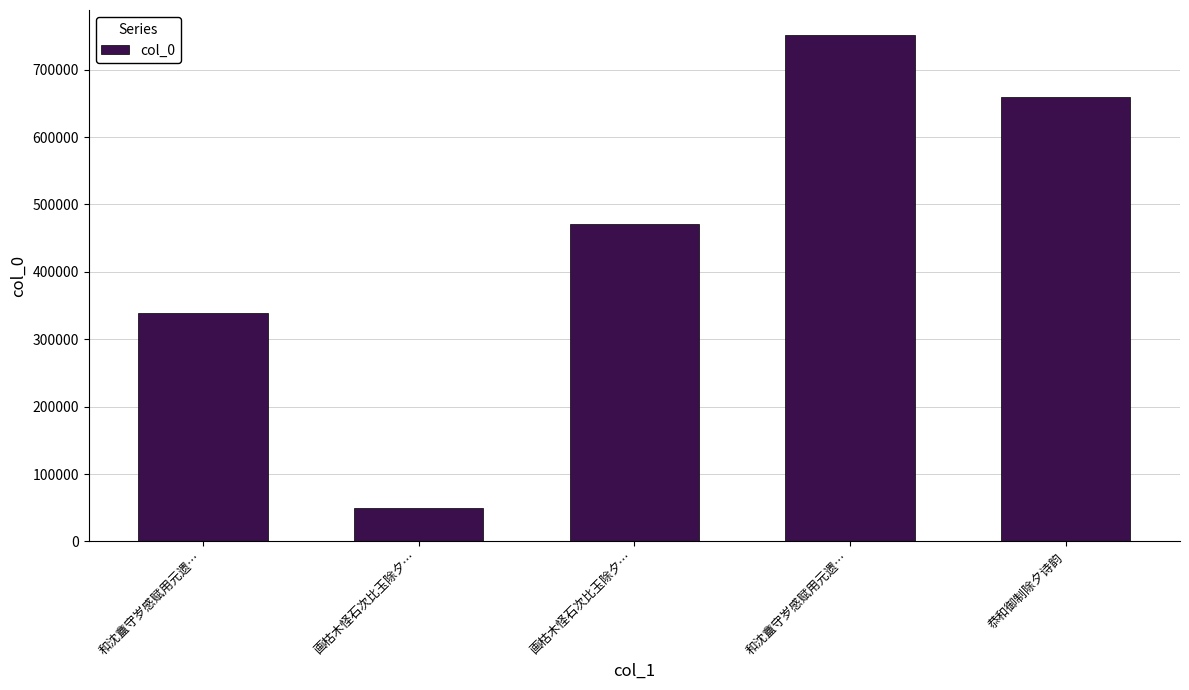

What is the sum of all values?

2270395